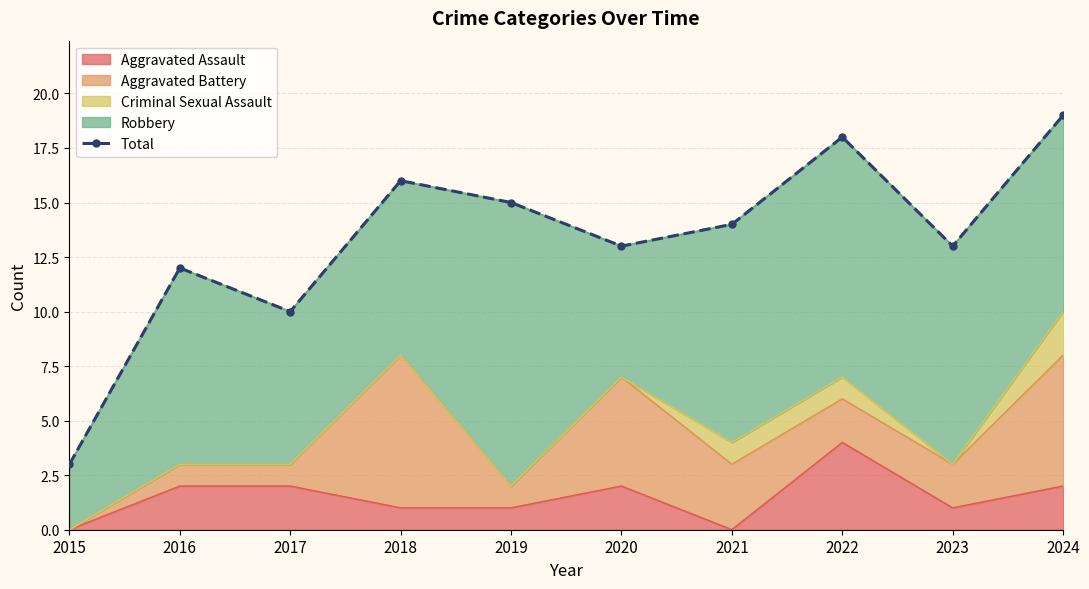

What value does the data have at 2024, to the nearest 5?

20